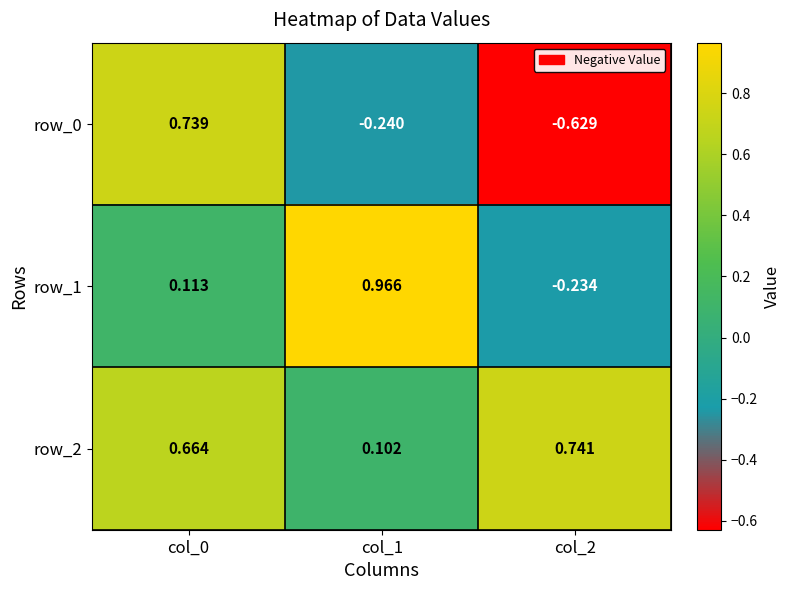

Rank the series at col_1 from lowest to highest value.

row_0, row_2, row_1